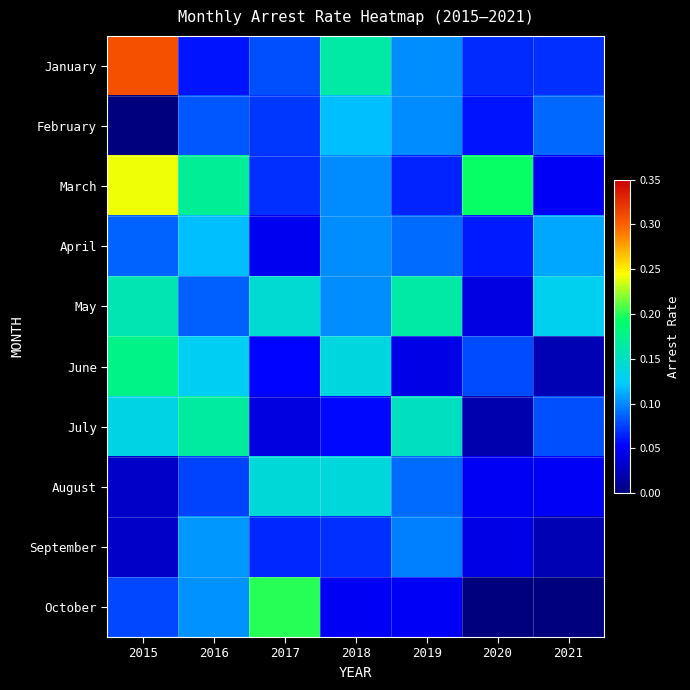

Reading right to left, what are all the values shown in this chart?

January: 2021=0.1	2020=0.1	2019=0.1	2018=0.2	2017=0.1	2016=0.1	2015=0.3
February: 2021=0.1	2020=0.1	2019=0.1	2018=0.1	2017=0.1	2016=0.1	2015=0.0
March: 2021=0.0	2020=0.2	2019=0.1	2018=0.1	2017=0.1	2016=0.2	2015=0.2
April: 2021=0.1	2020=0.1	2019=0.1	2018=0.1	2017=0.0	2016=0.1	2015=0.1
May: 2021=0.1	2020=0.0	2019=0.2	2018=0.1	2017=0.1	2016=0.1	2015=0.2
June: 2021=0.0	2020=0.1	2019=0.0	2018=0.1	2017=0.1	2016=0.1	2015=0.2
July: 2021=0.1	2020=0.0	2019=0.2	2018=0.1	2017=0.0	2016=0.2	2015=0.1
August: 2021=0.1	2020=0.0	2019=0.1	2018=0.1	2017=0.1	2016=0.1	2015=0.0
September: 2021=0.0	2020=0.0	2019=0.1	2018=0.1	2017=0.1	2016=0.1	2015=0.0
October: 2021=0.0	2020=0.0	2019=0.1	2018=0.0	2017=0.2	2016=0.1	2015=0.1